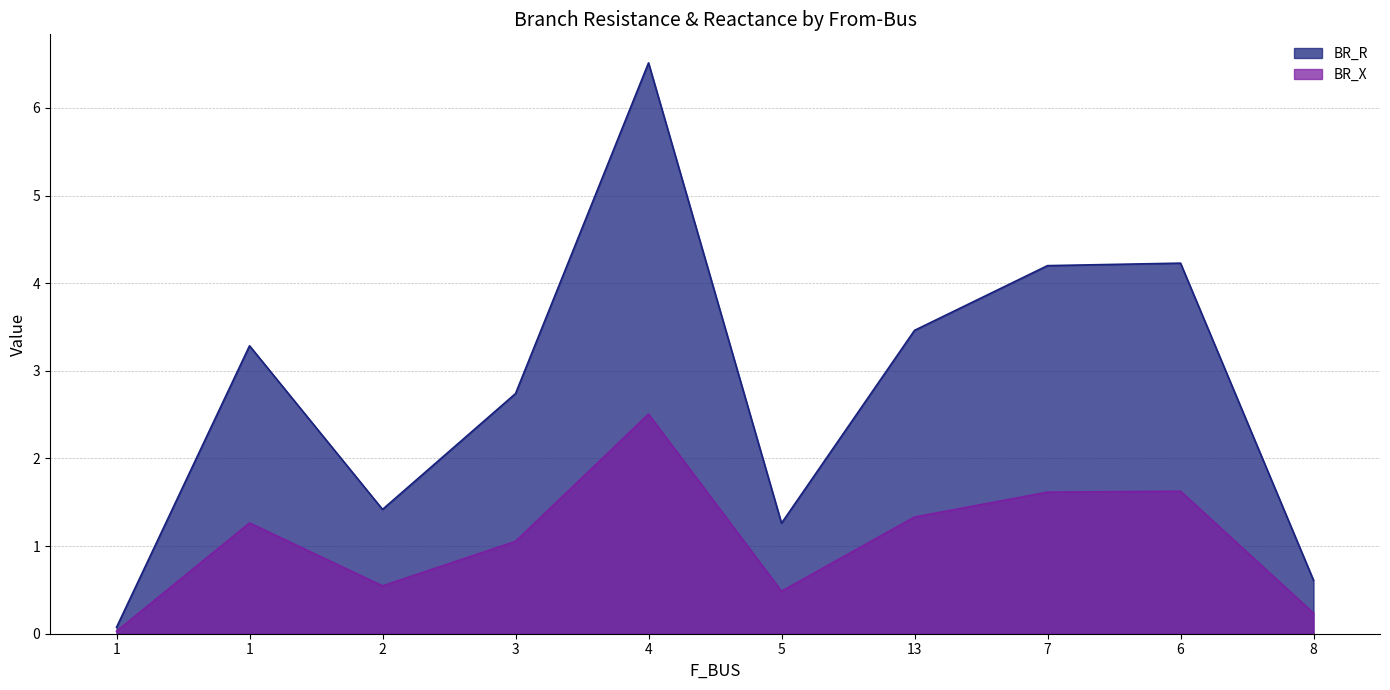

True or false: BR_R has a value of 3.5 at 13.

True